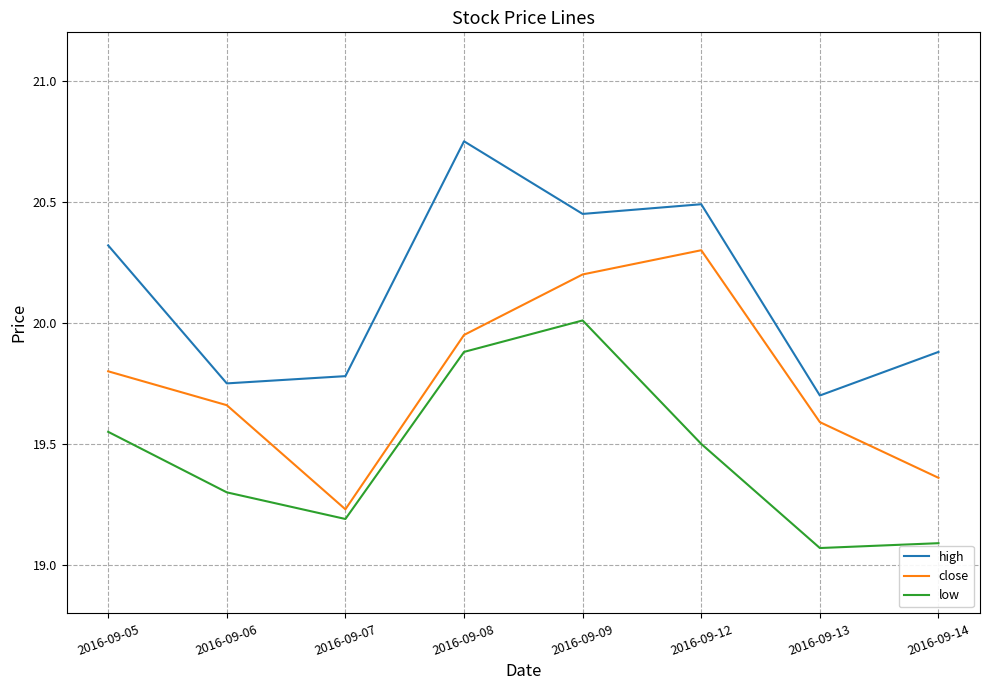

How many categories are shown in the chart?

8